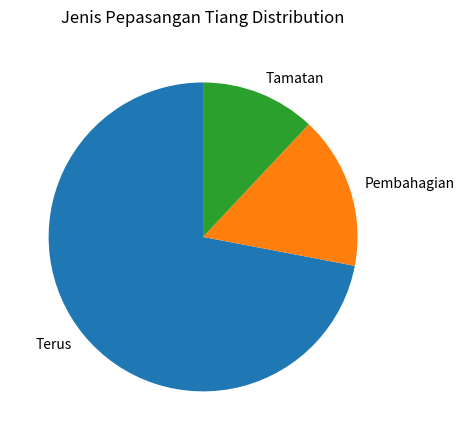

Which category has the smallest portion of the pie?

Tamatan